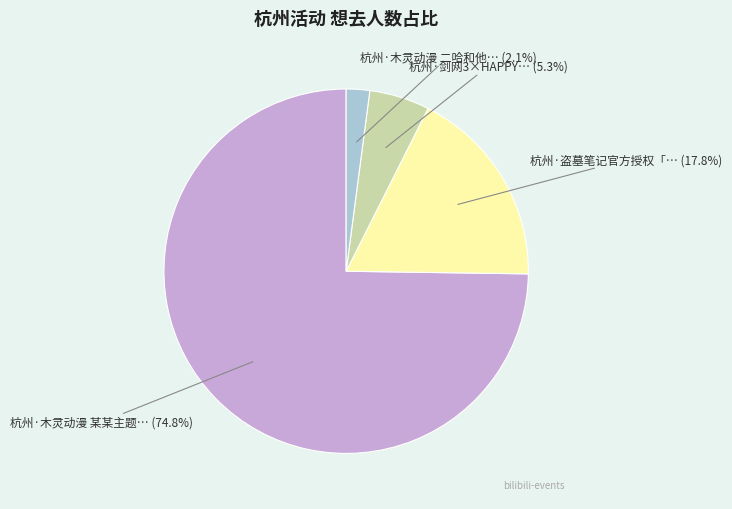

Is there a majority slice in this chart?

Yes